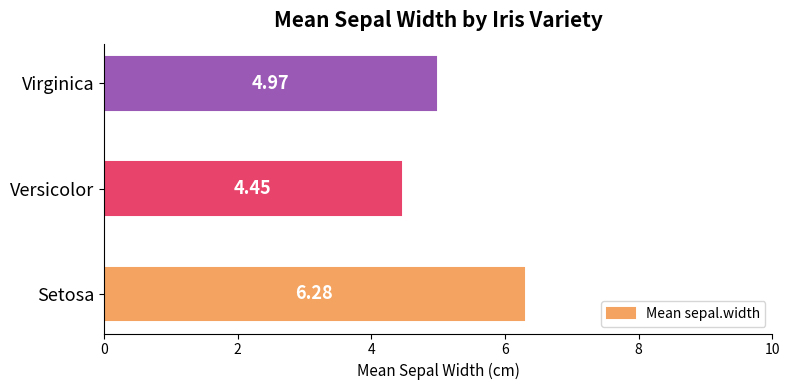

What is the sum of all values?

15.7